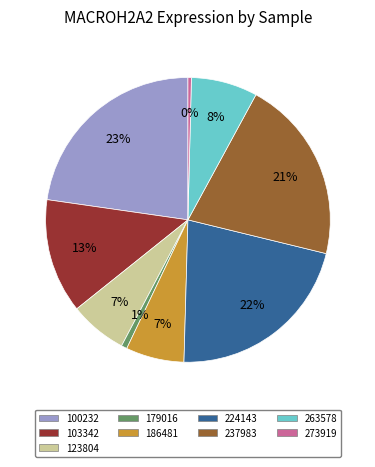

What is the largest slice in the pie chart?

100232